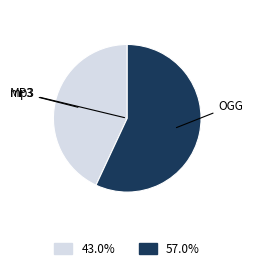

Is there a majority slice in this chart?

Yes